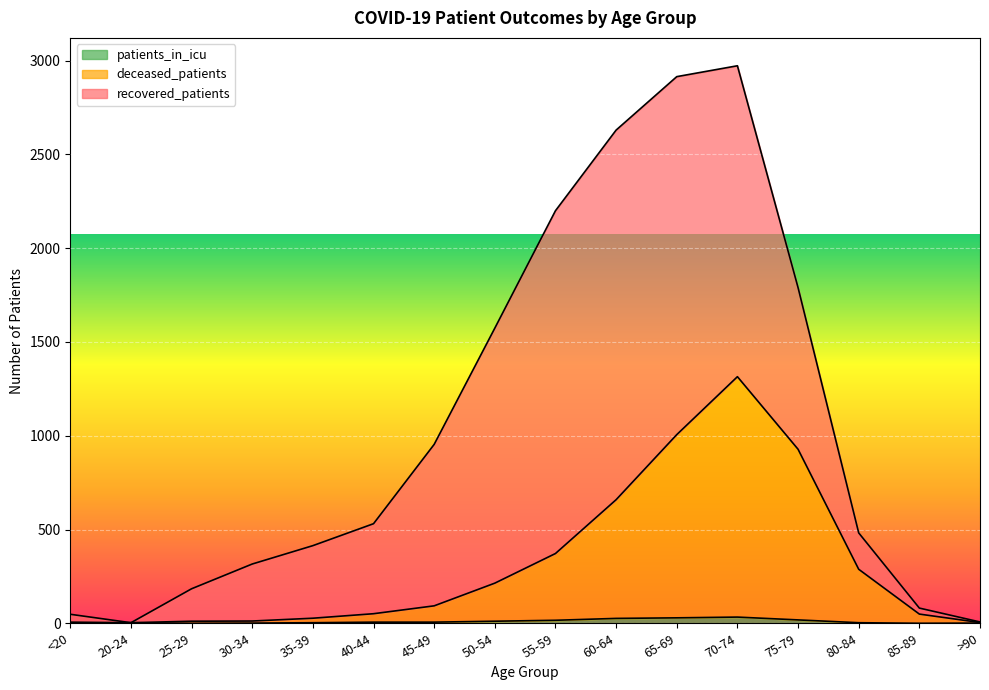

How many interior local valleys does the deceased_patients series have?

1